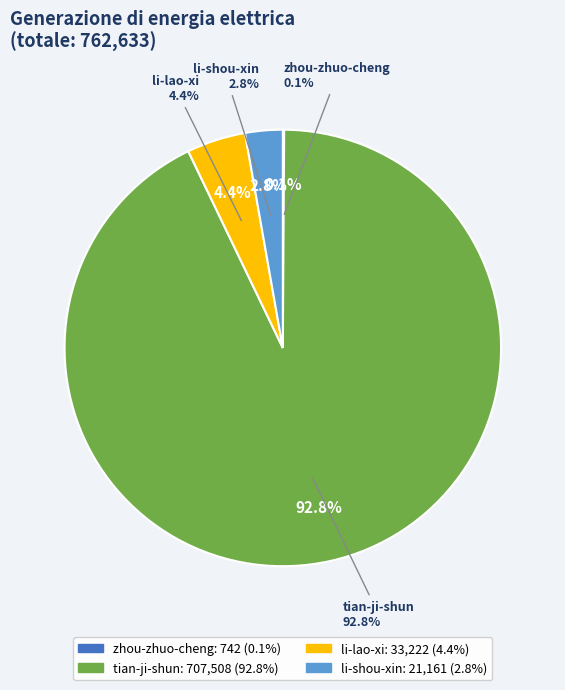

Is there any slice that represents more than half of the pie?

Yes